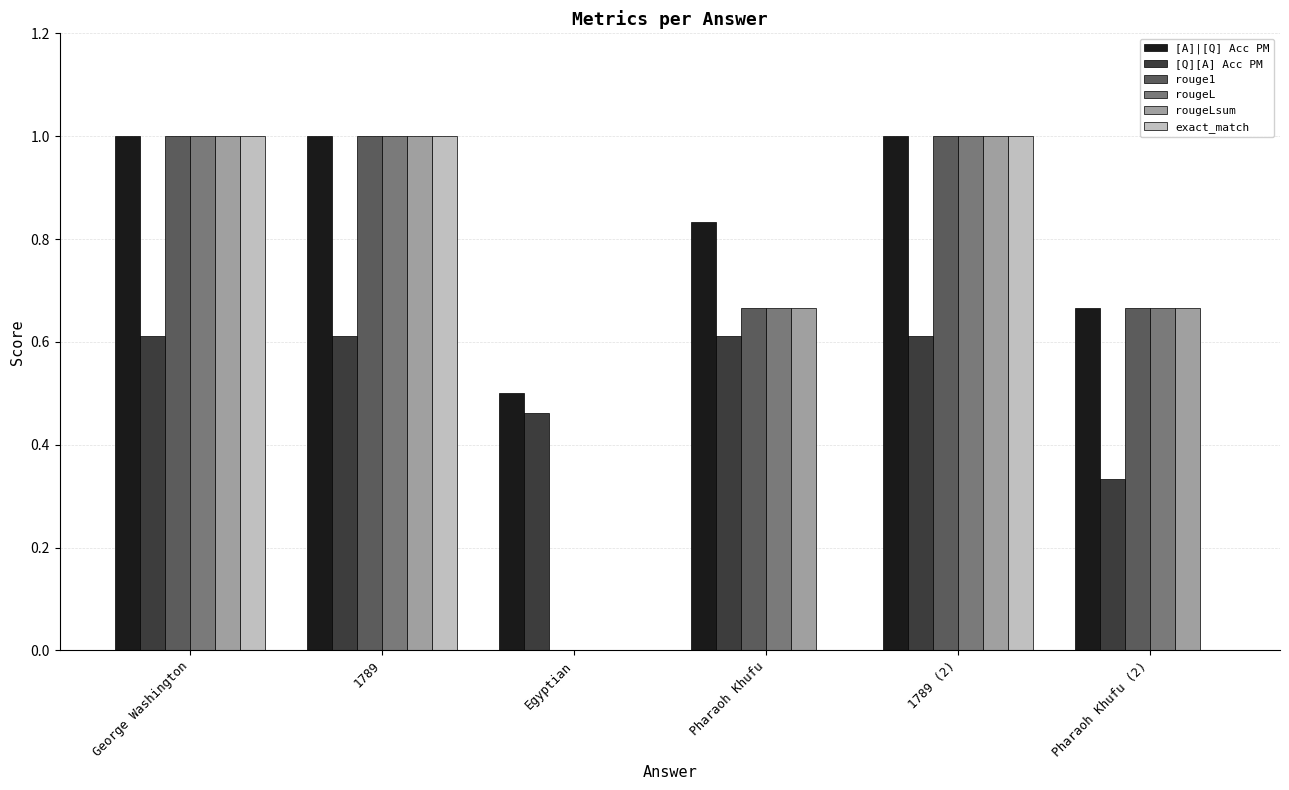

Is the value of exact_match at 1789 (2) greater than the value of [A]|[Q] Acc PM at Pharaoh Khufu (2)?

Yes